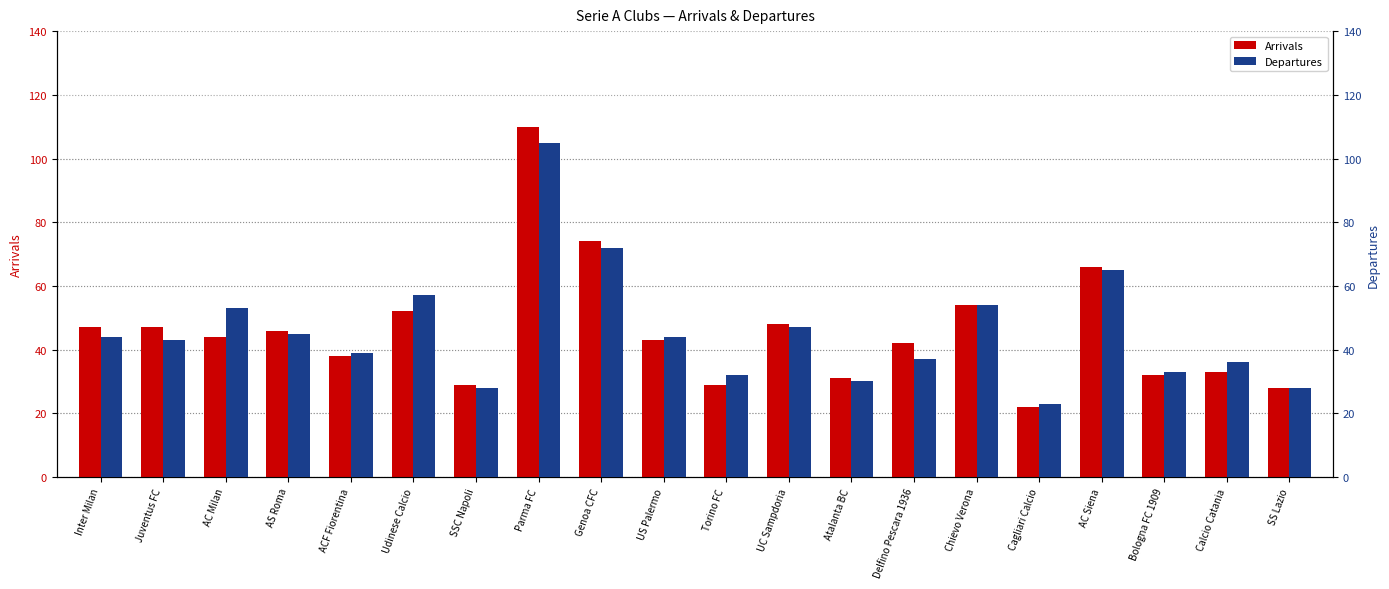

Rank the categories by Departures value from lowest to highest.

Cagliari Calcio, SSC Napoli, SS Lazio, Atalanta BC, Torino FC, Bologna FC 1909, Calcio Catania, Delfino Pescara 1936, ACF Fiorentina, Juventus FC, Inter Milan, US Palermo, AS Roma, UC Sampdoria, AC Milan, Chievo Verona, Udinese Calcio, AC Siena, Genoa CFC, Parma FC